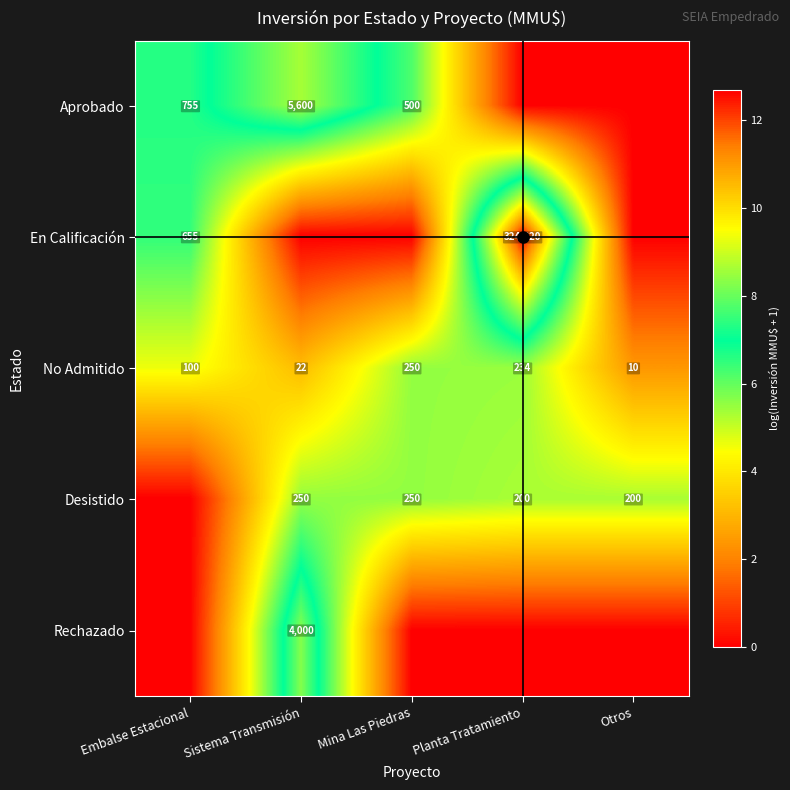

At which label does Desistido reach its peak?

Sistema Transmisión